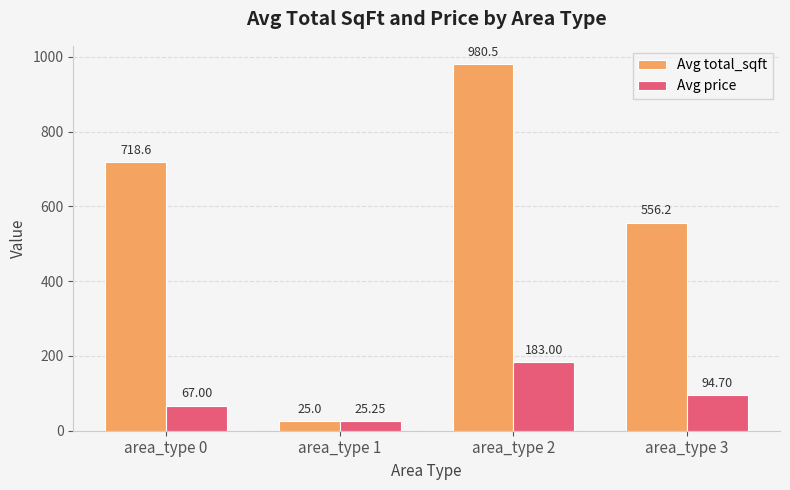

What is the difference between the highest and lowest values at area_type 0?

651.6